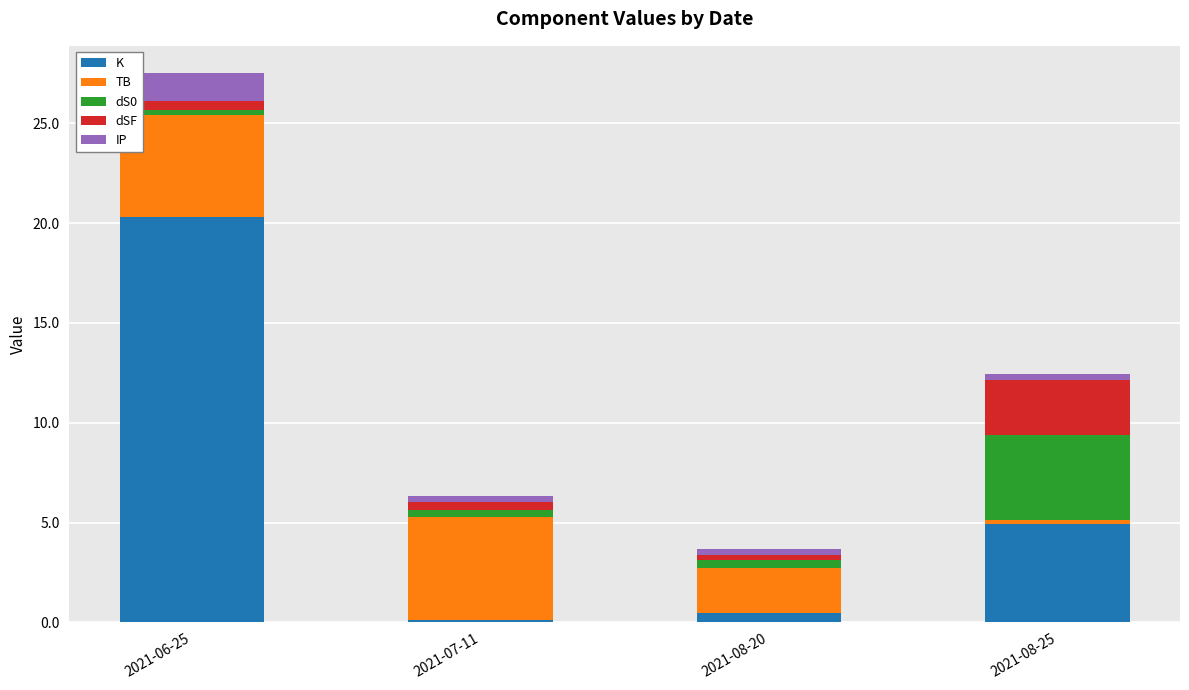

At which category is the sum across all series the highest?

2021-06-25